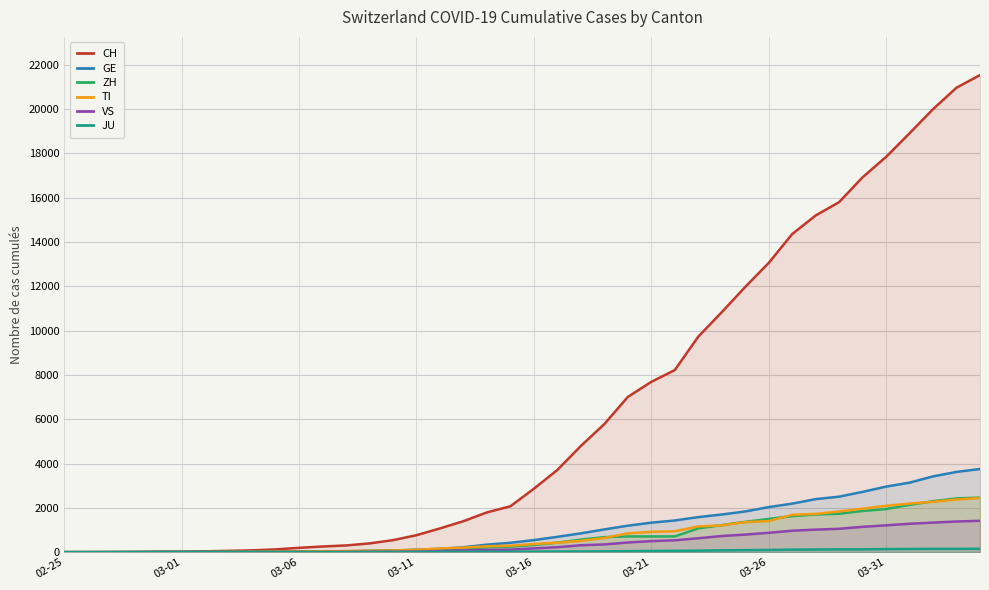

Which series has the widest spread of values?

CH